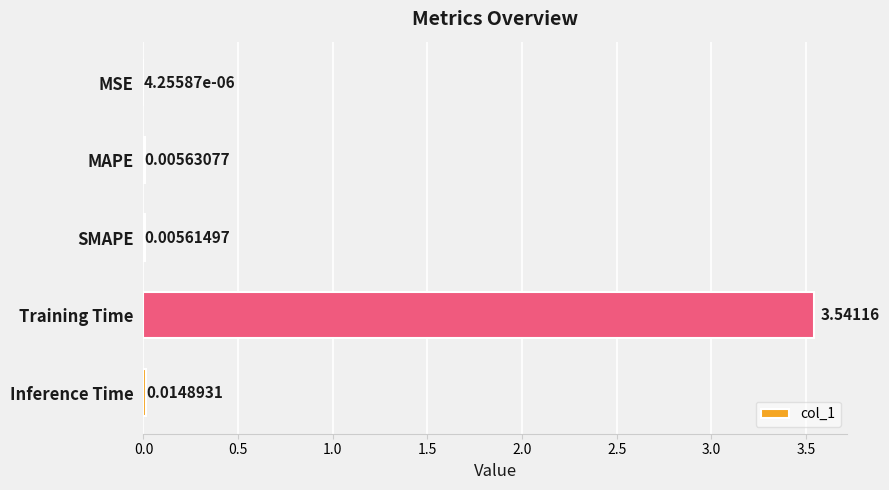

What is the sum of all values?

3.6